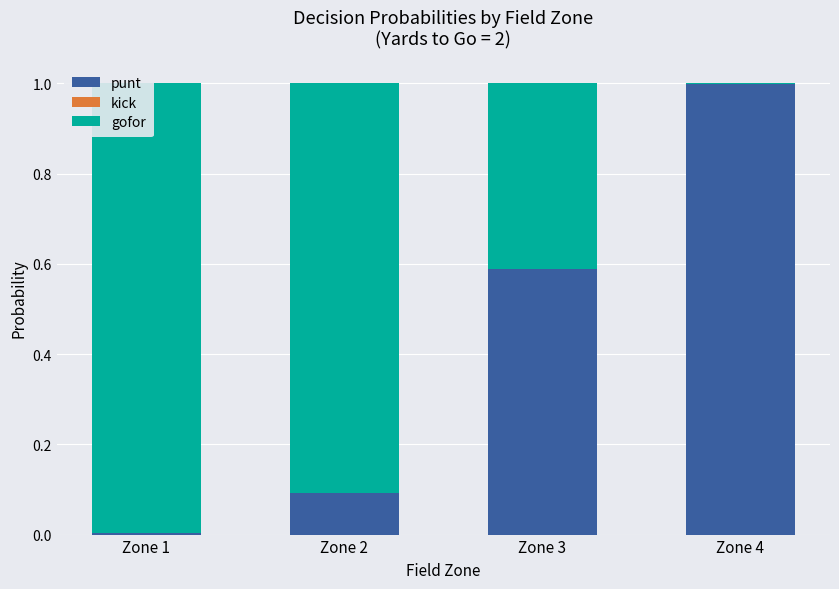

What are all the series names shown in the legend?

punt, kick, gofor